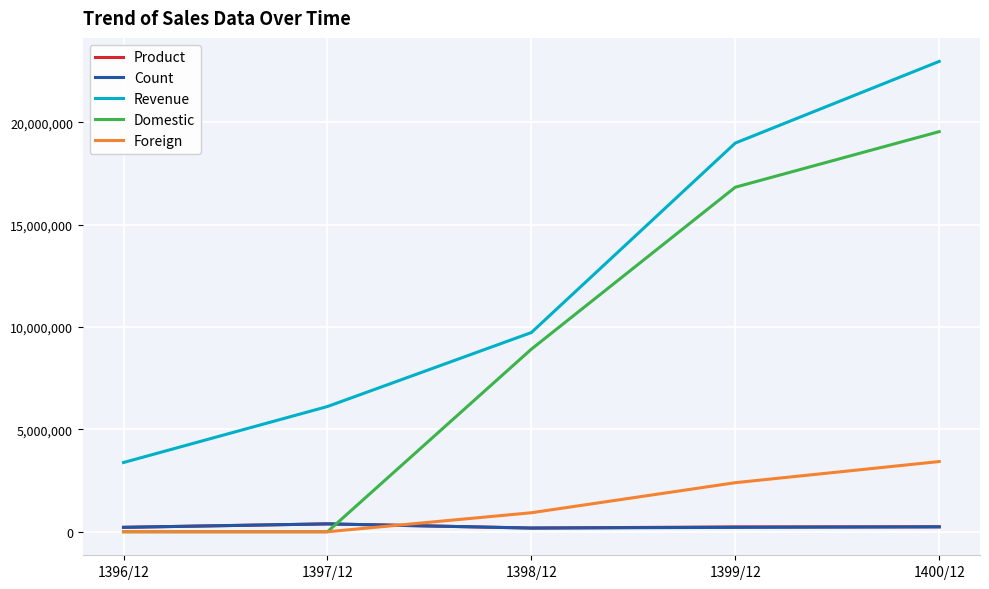

What is the highest value of the Revenue series?

22970469